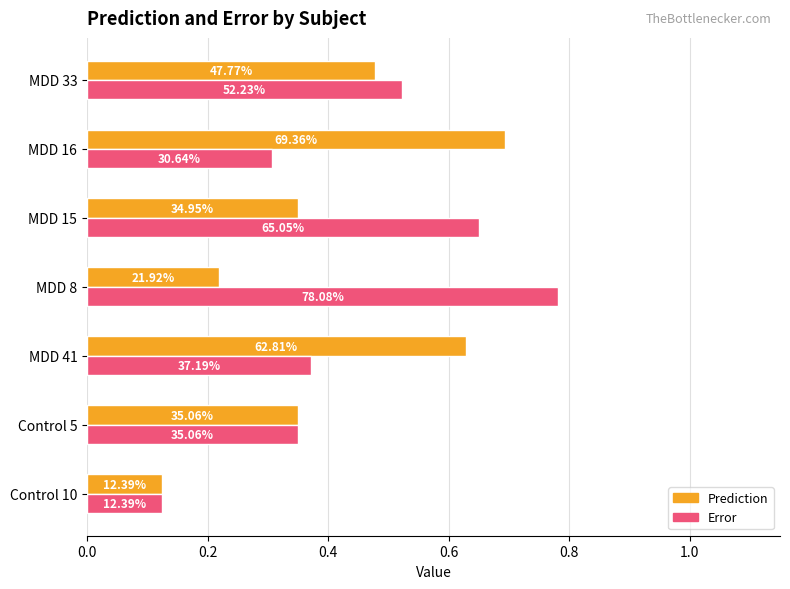

What are all the series names shown in the legend?

Prediction, Error